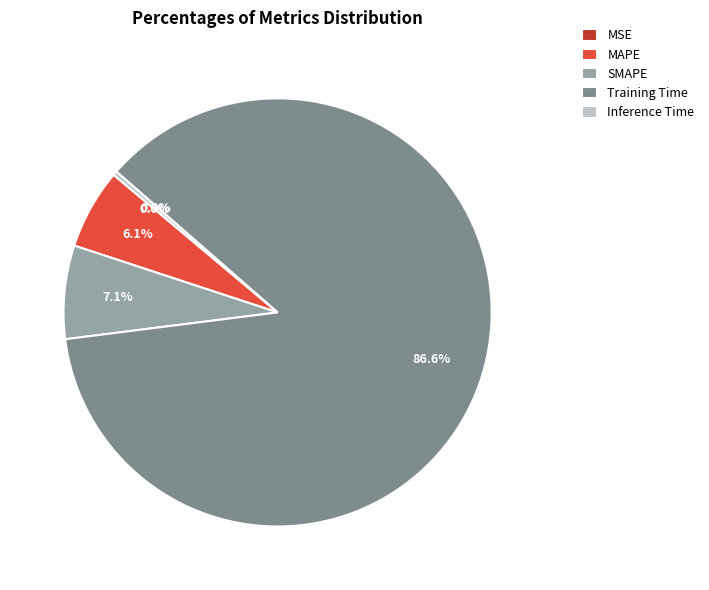

Between SMAPE and Inference Time, which is larger?

SMAPE